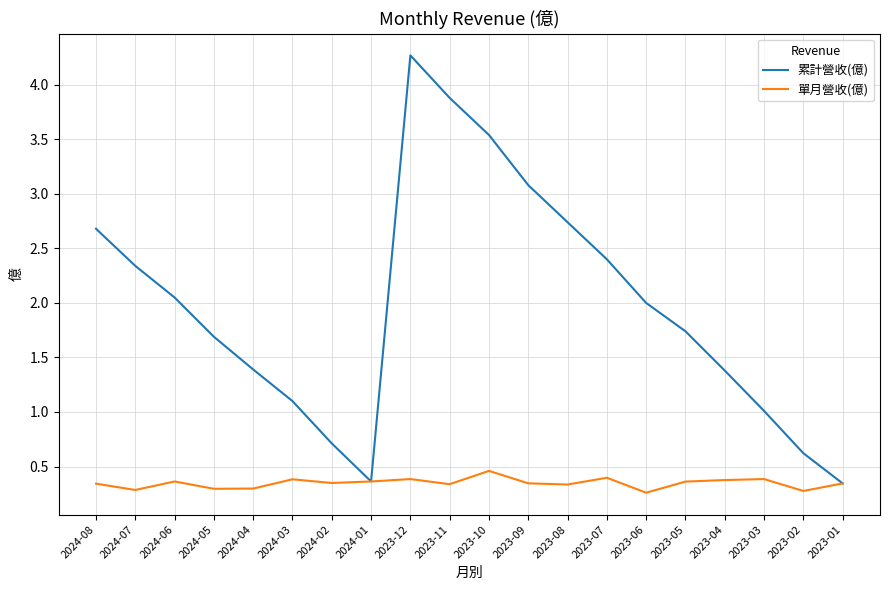

Is it true that 累計營收(億) equals 1.0 at 2023-02?

False